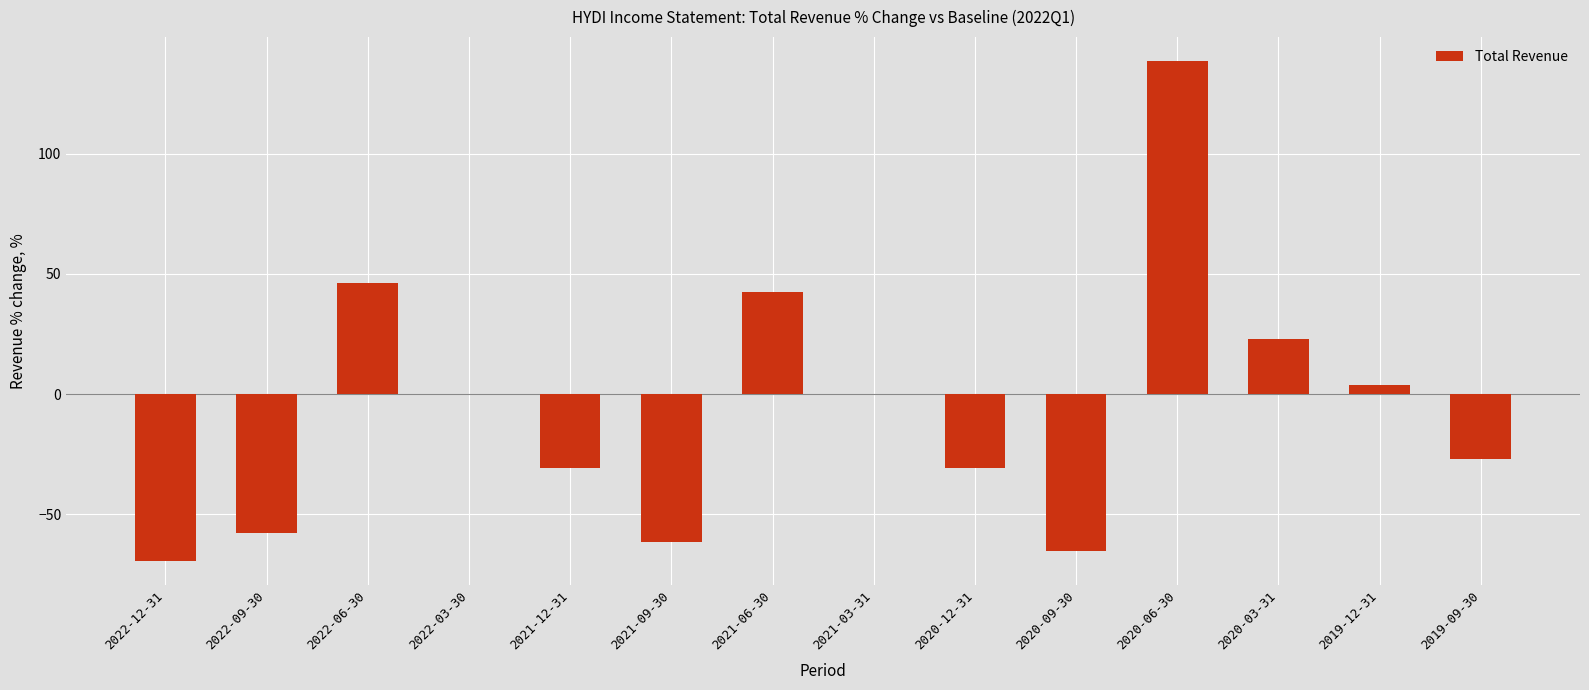

Reading left to right, extract all data points from this chart.

-69.2	-57.7	46.2	0.0	-30.8	-61.5	42.3	0.0	-30.8	-65.4	138.5	23.1	3.8	-26.9